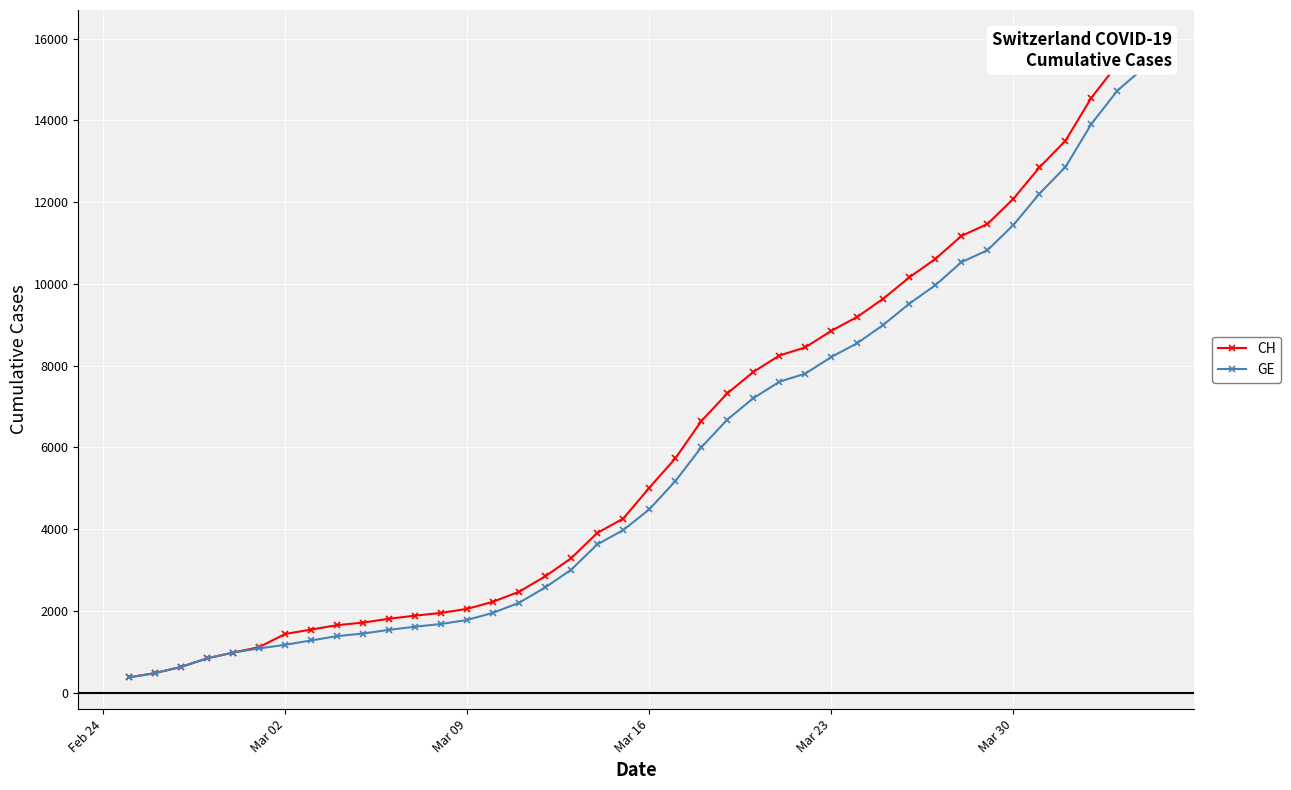

What is the value of the GE point at the 23rd from the left?

6002